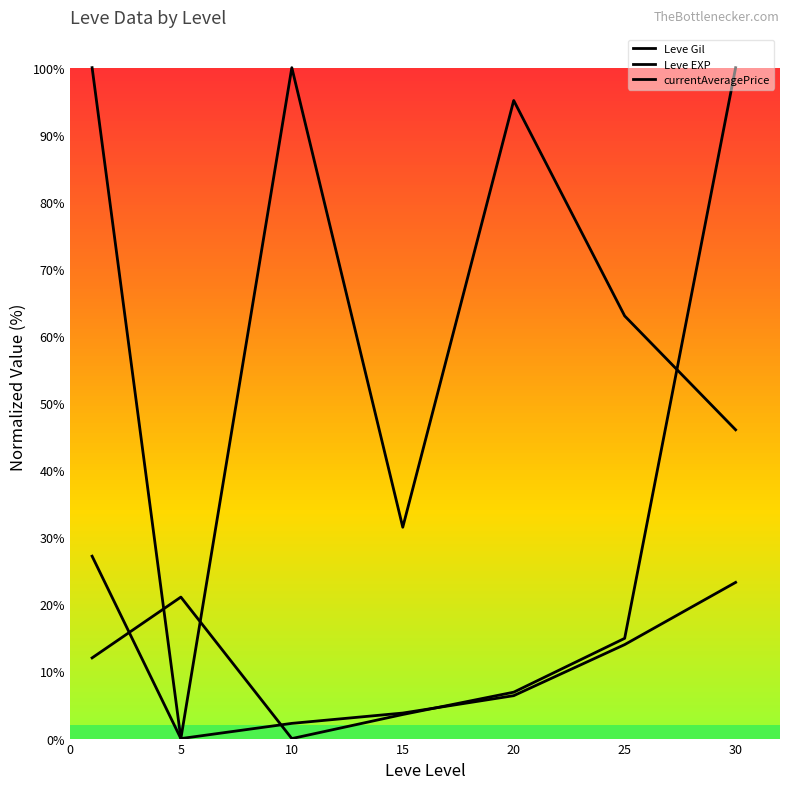

How many lines are shown in the chart?

3